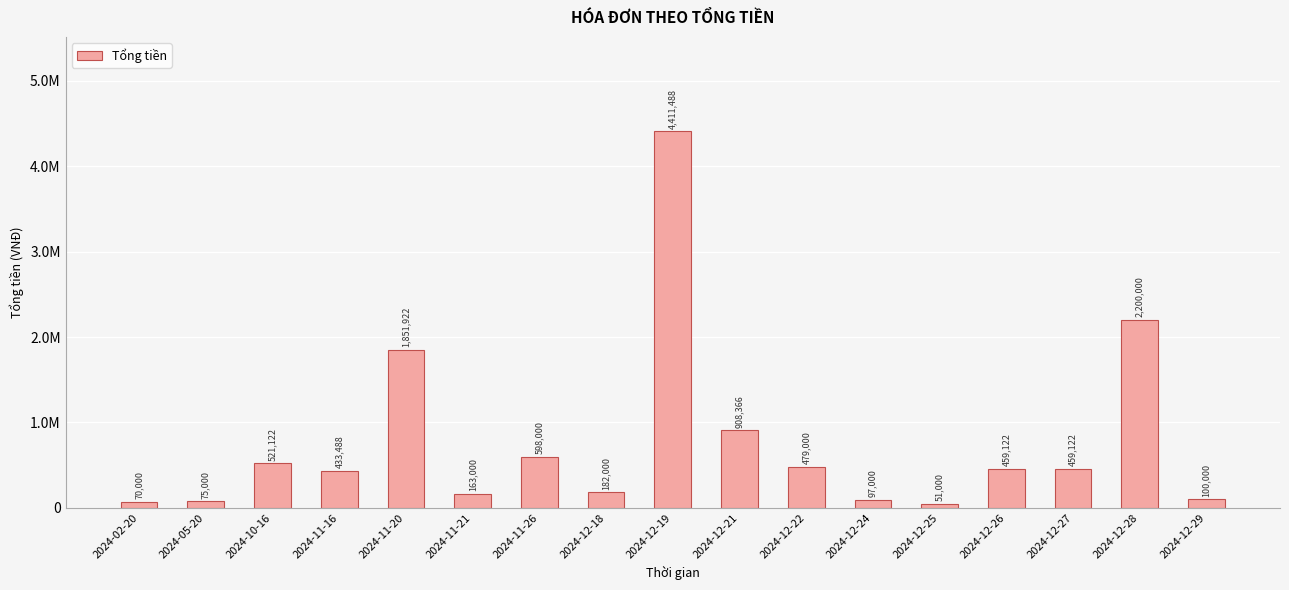

Does the chart contain any negative values?

No